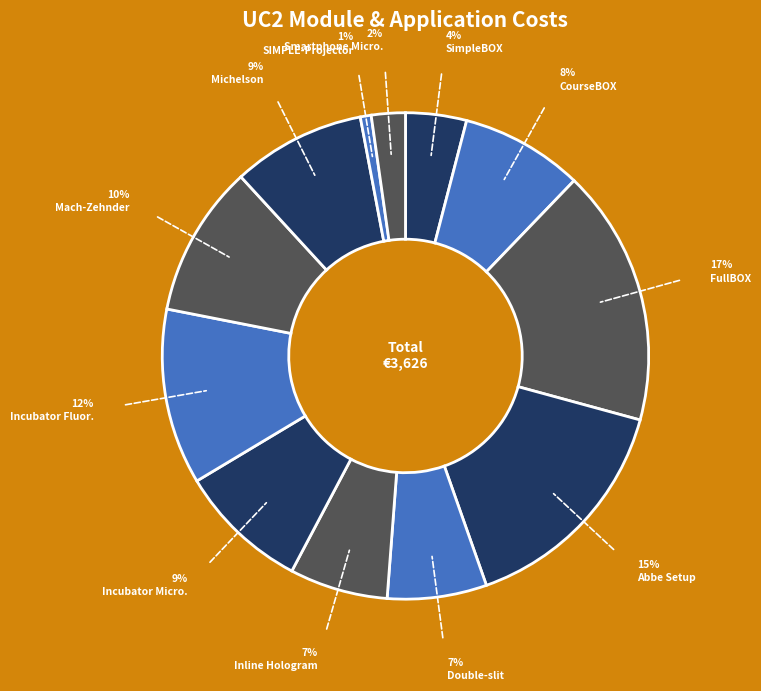

How many segments does this pie chart have?

12